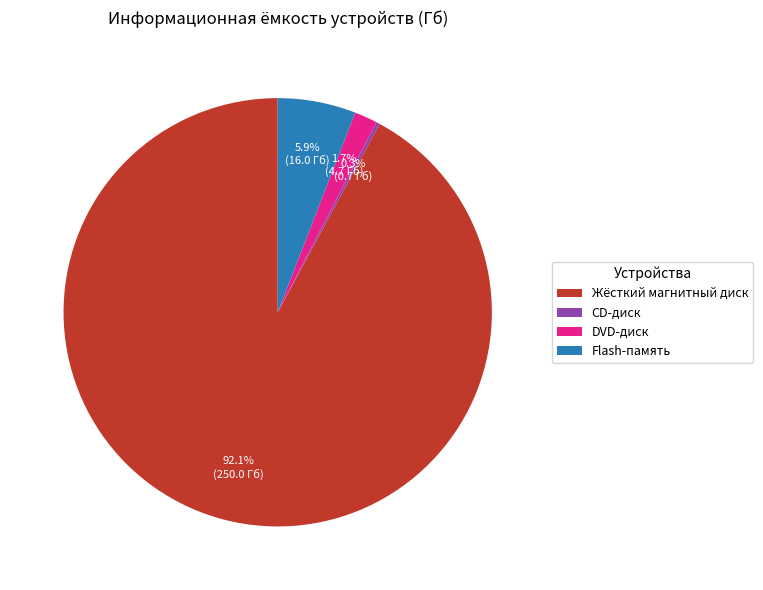

Does DVD-диск account for over 50% of the chart?

No